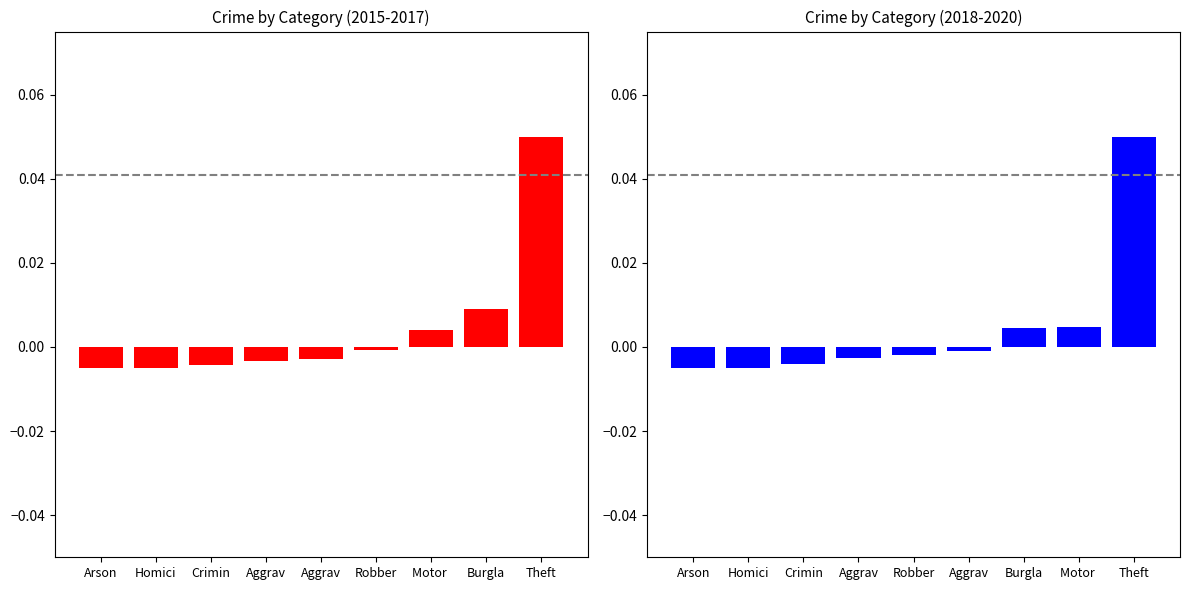

What is the label of the 4th bar from the right?

Robber